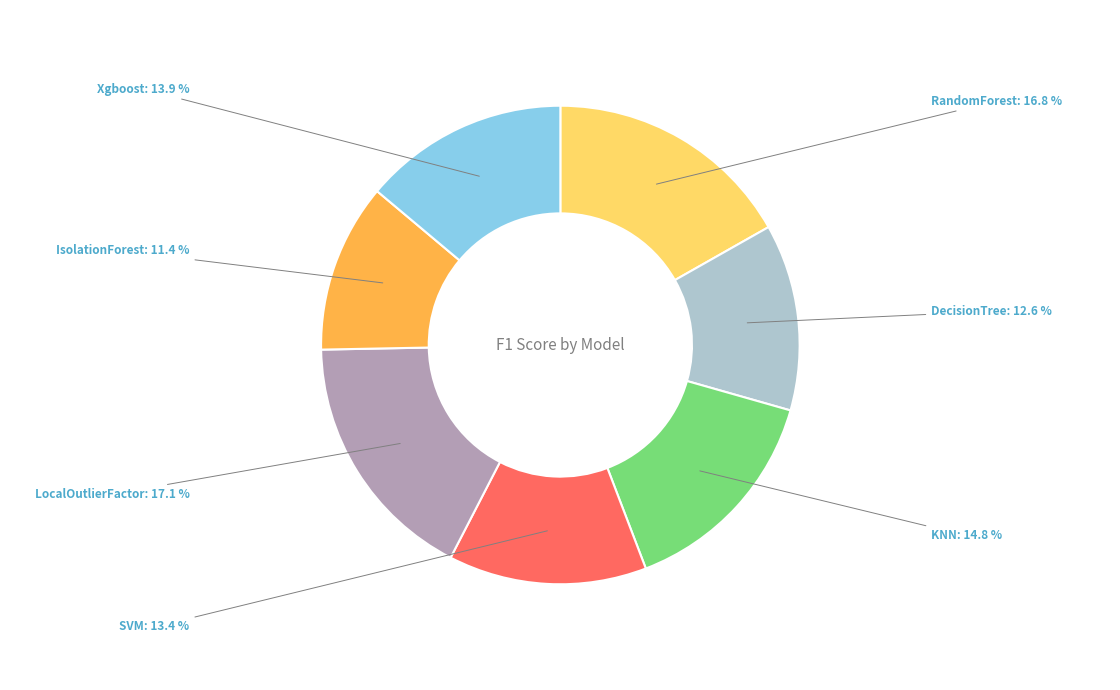

Between SVM and KNN, which is larger?

KNN